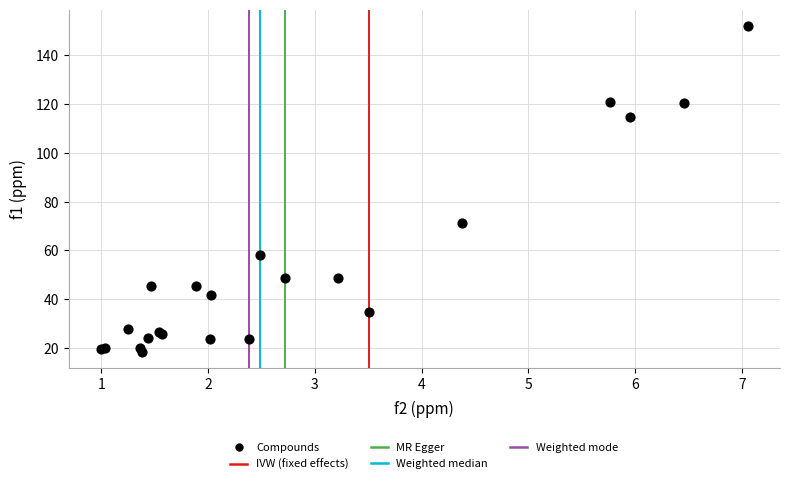

What Y value in the scatter plot is closest to 85?

71.4